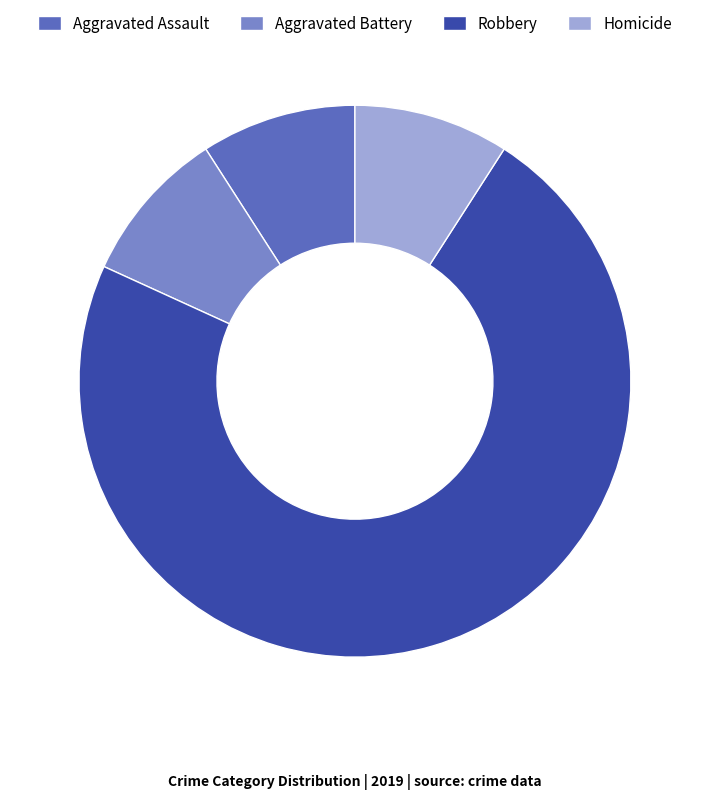

What is the ratio of the value at Aggravated Battery to the value at Aggravated Assault?

1.0